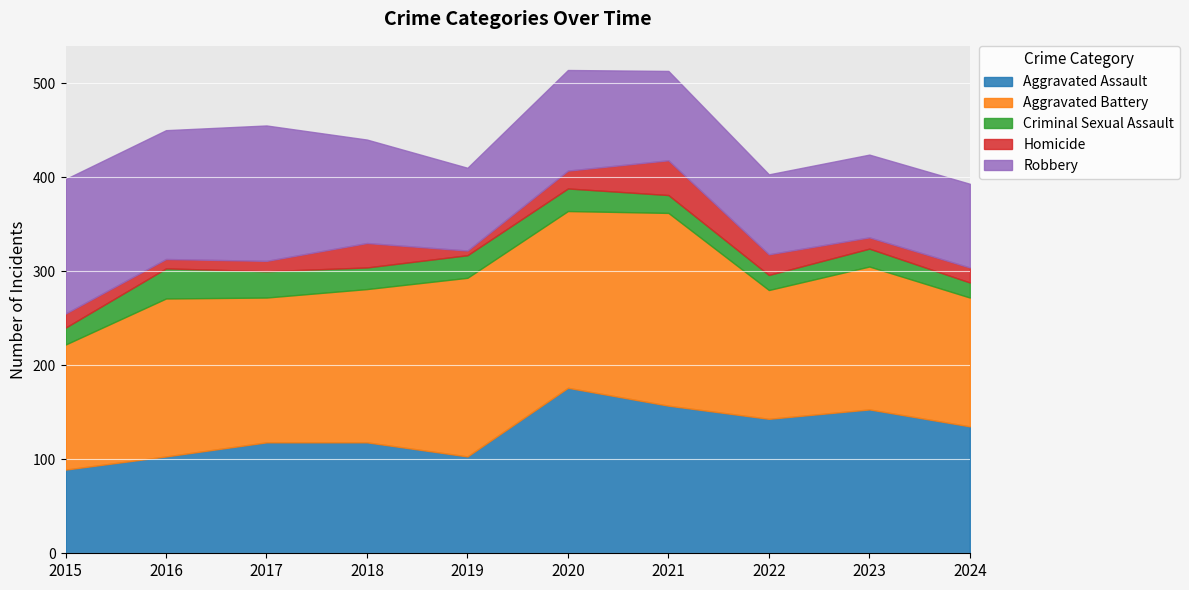

List the labels in order of Aggravated Assault value, largest first.

2020, 2021, 2023, 2022, 2024, 2017, 2018, 2016, 2019, 2015